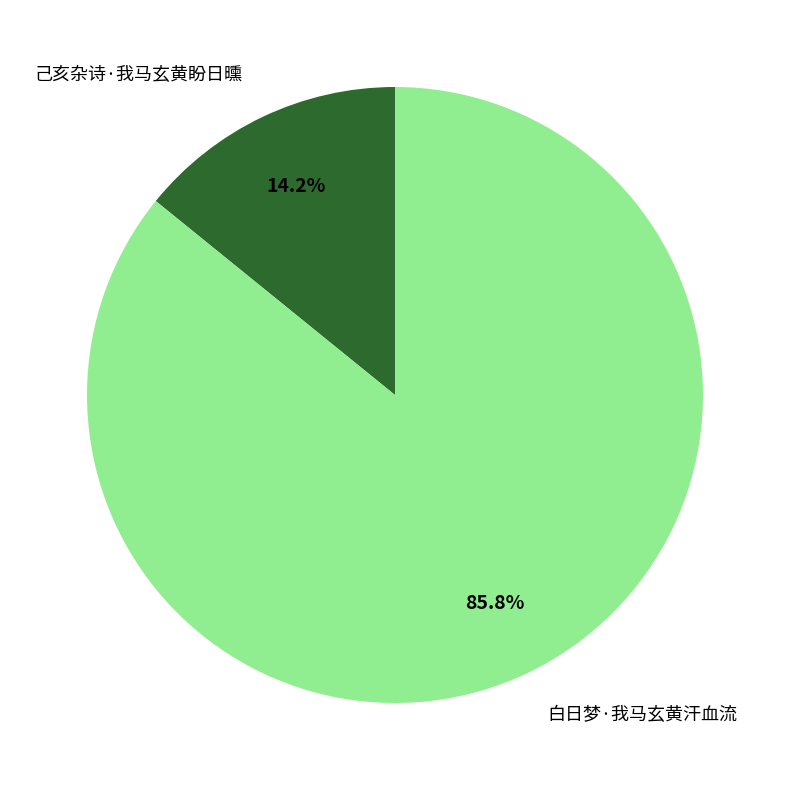

To the nearest percent, what is the combined percentage of 己亥杂诗·我马玄黄盼日曛 and 白日梦·我马玄黄汗血流?

100%